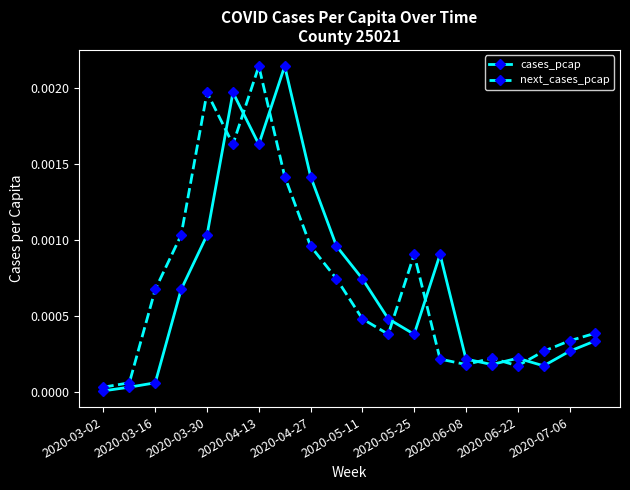

True or false: next_cases_pcap and cases_pcap intersect in this chart.

True